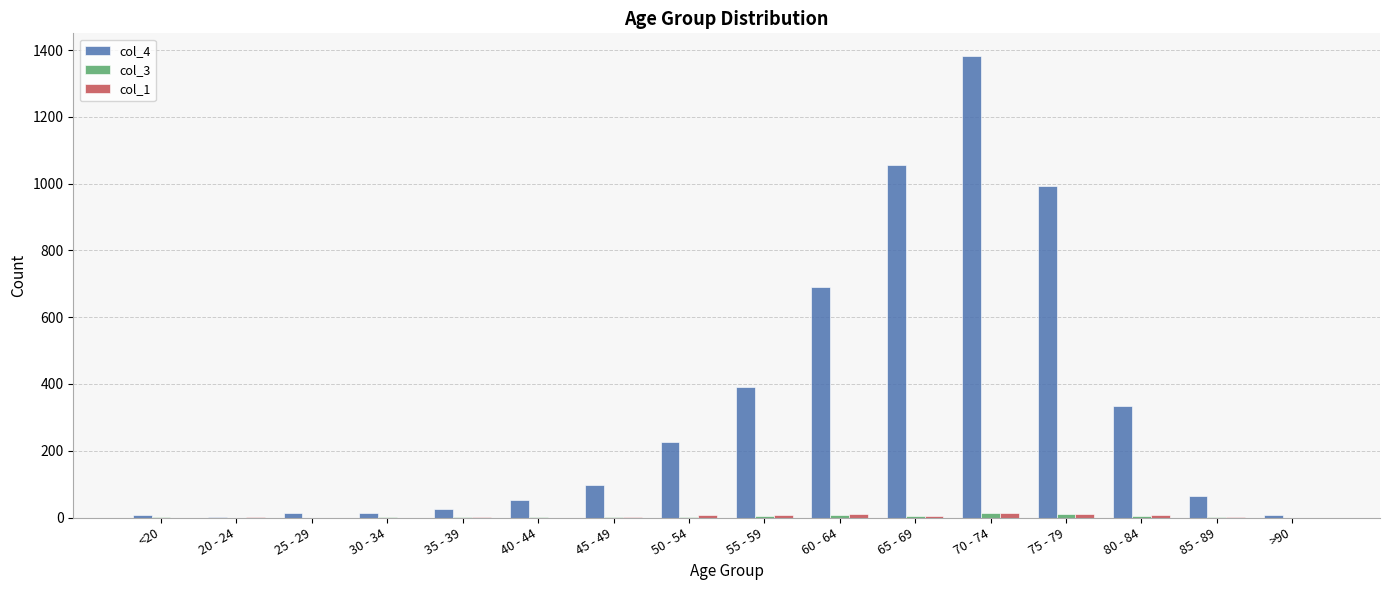

At which category is the sum across all series the highest?

70 - 74